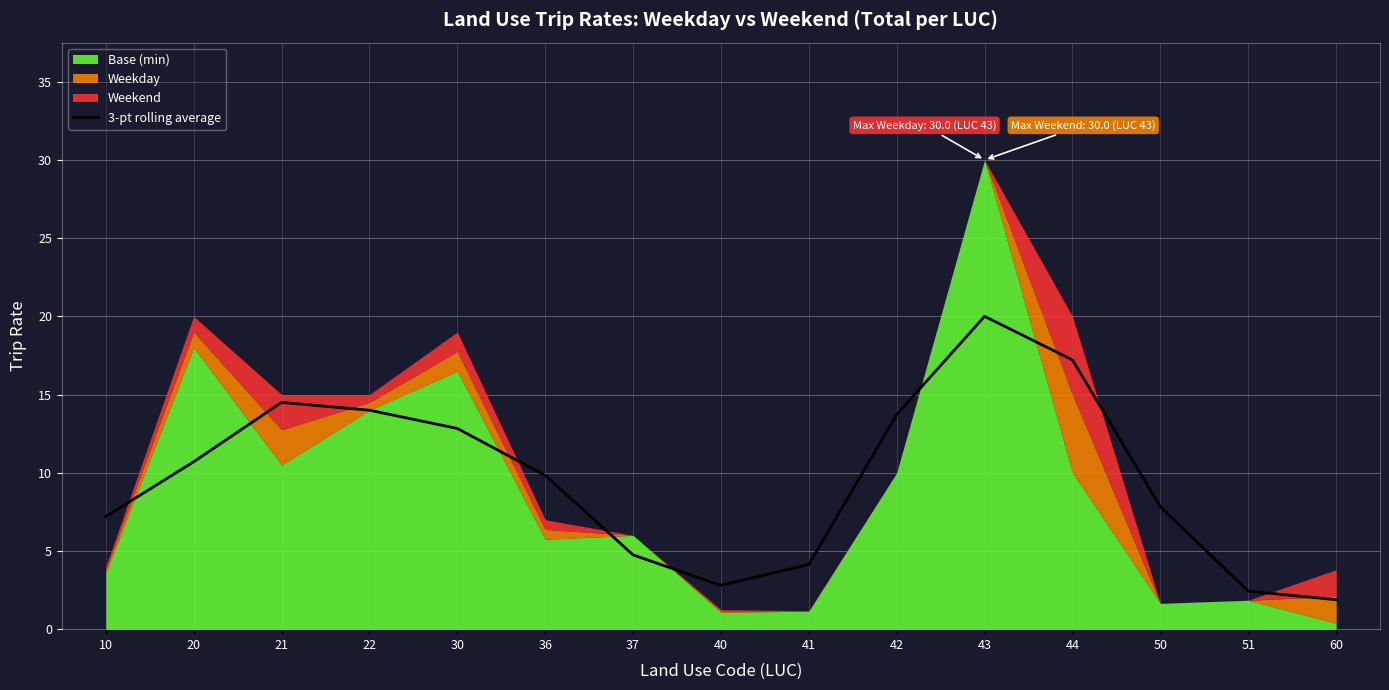

Does the chart display data point markers on the line(s)?

No